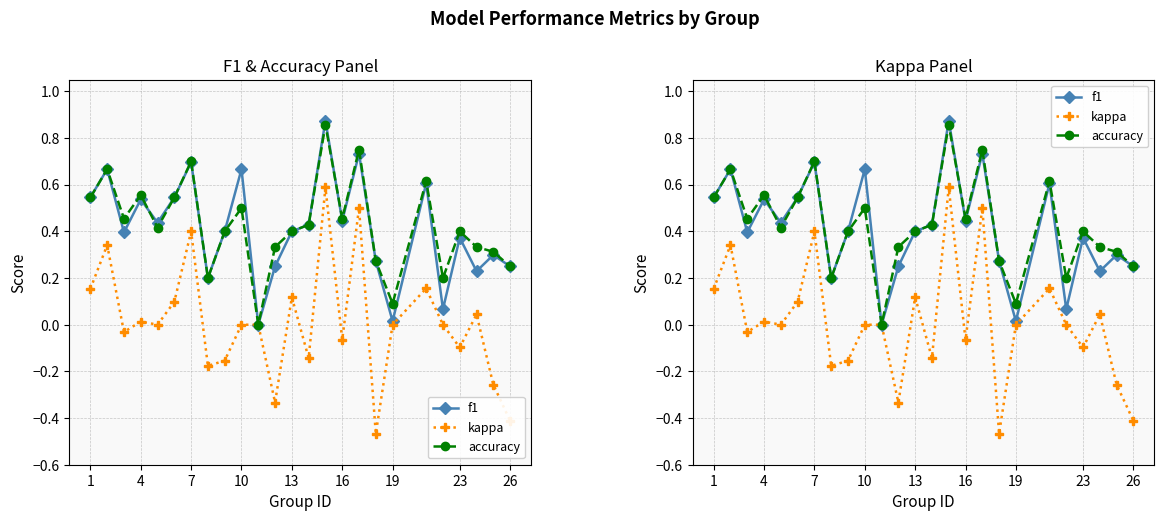

What is the difference between the maximum and minimum values in the kappa series?

1.1